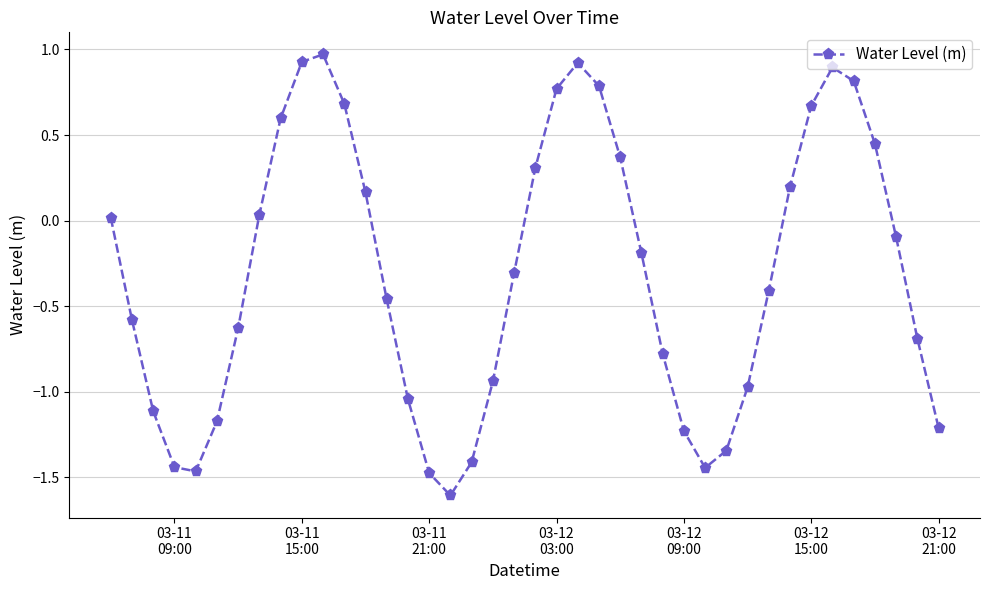

What is the minimum value shown in the chart?

-1.6